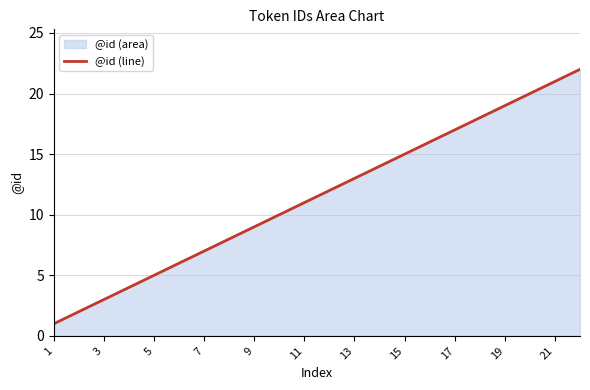

What is the maximum value shown in the chart?

22